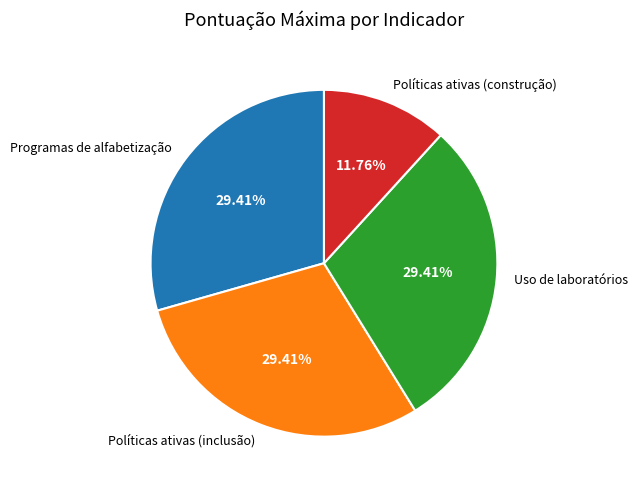

Combined, do Programas de alfabetização and Uso de laboratórios account for over 50%?

Yes